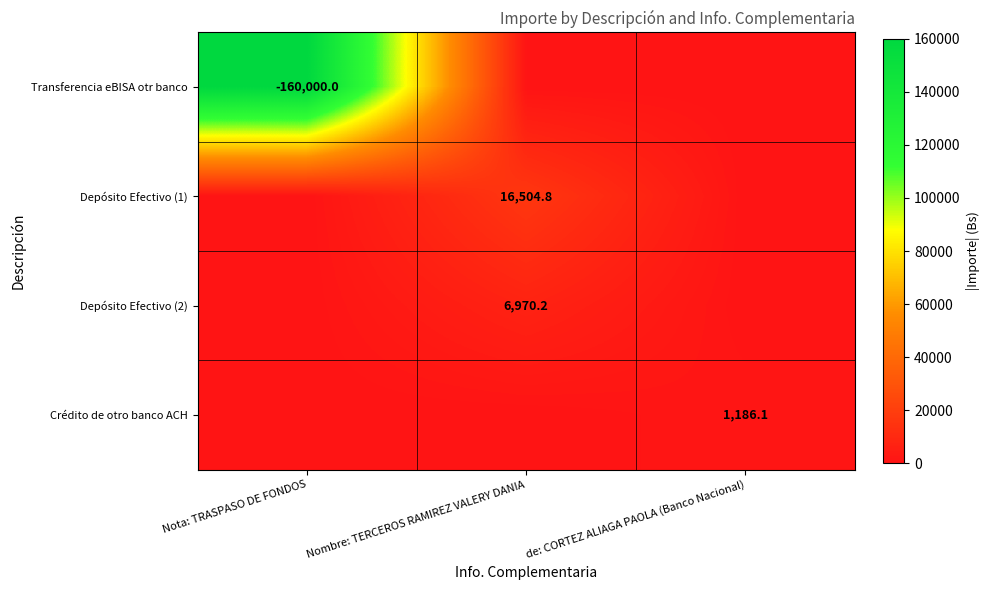

The value of Crédito de otro banco ACH at de: CORTEZ ALIAGA PAOLA (Banco Nacional) is 1186.1. True or false?

True